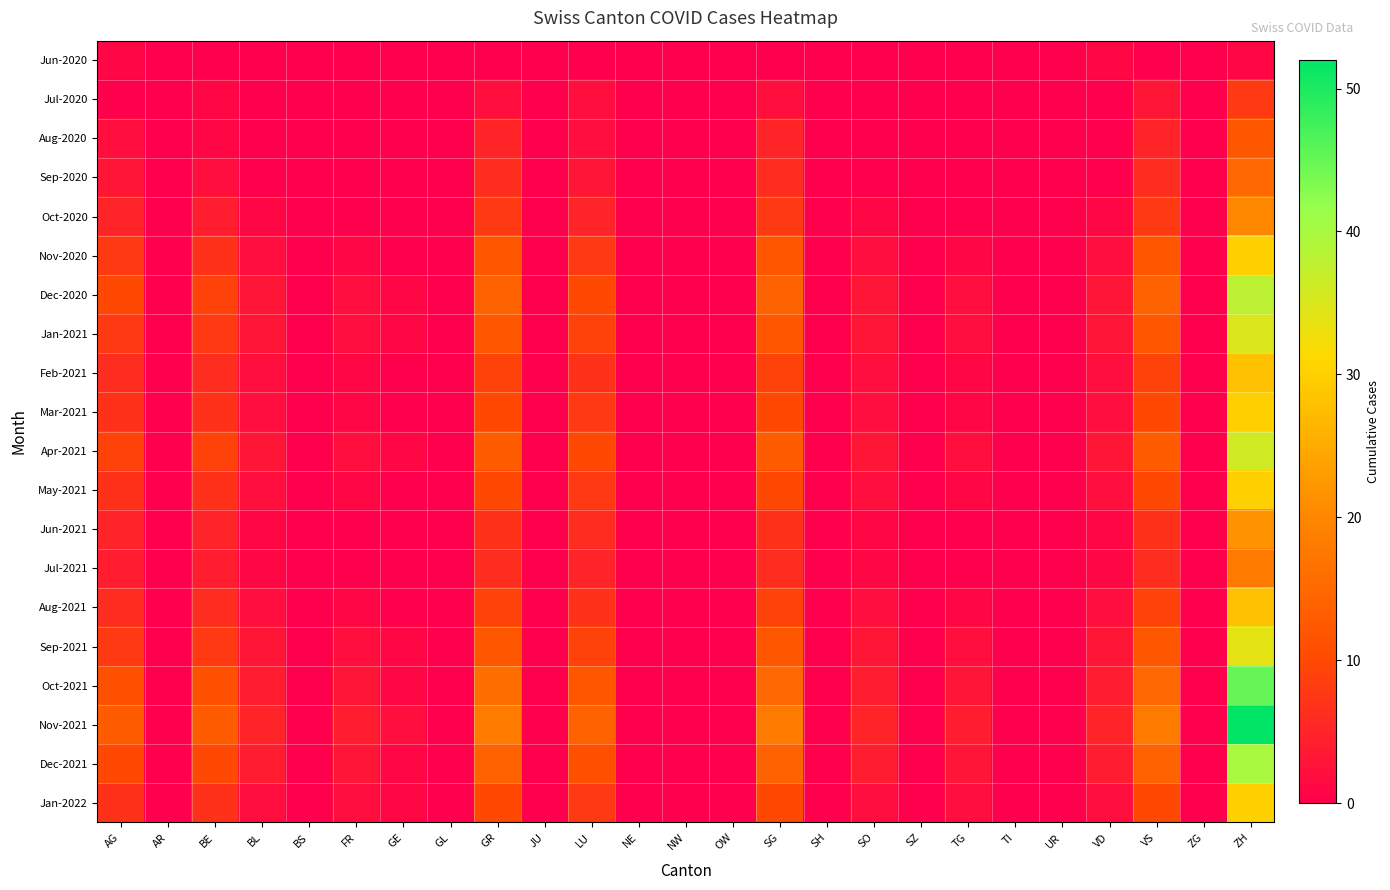

Which series has the largest total across all categories?

Nov-2021